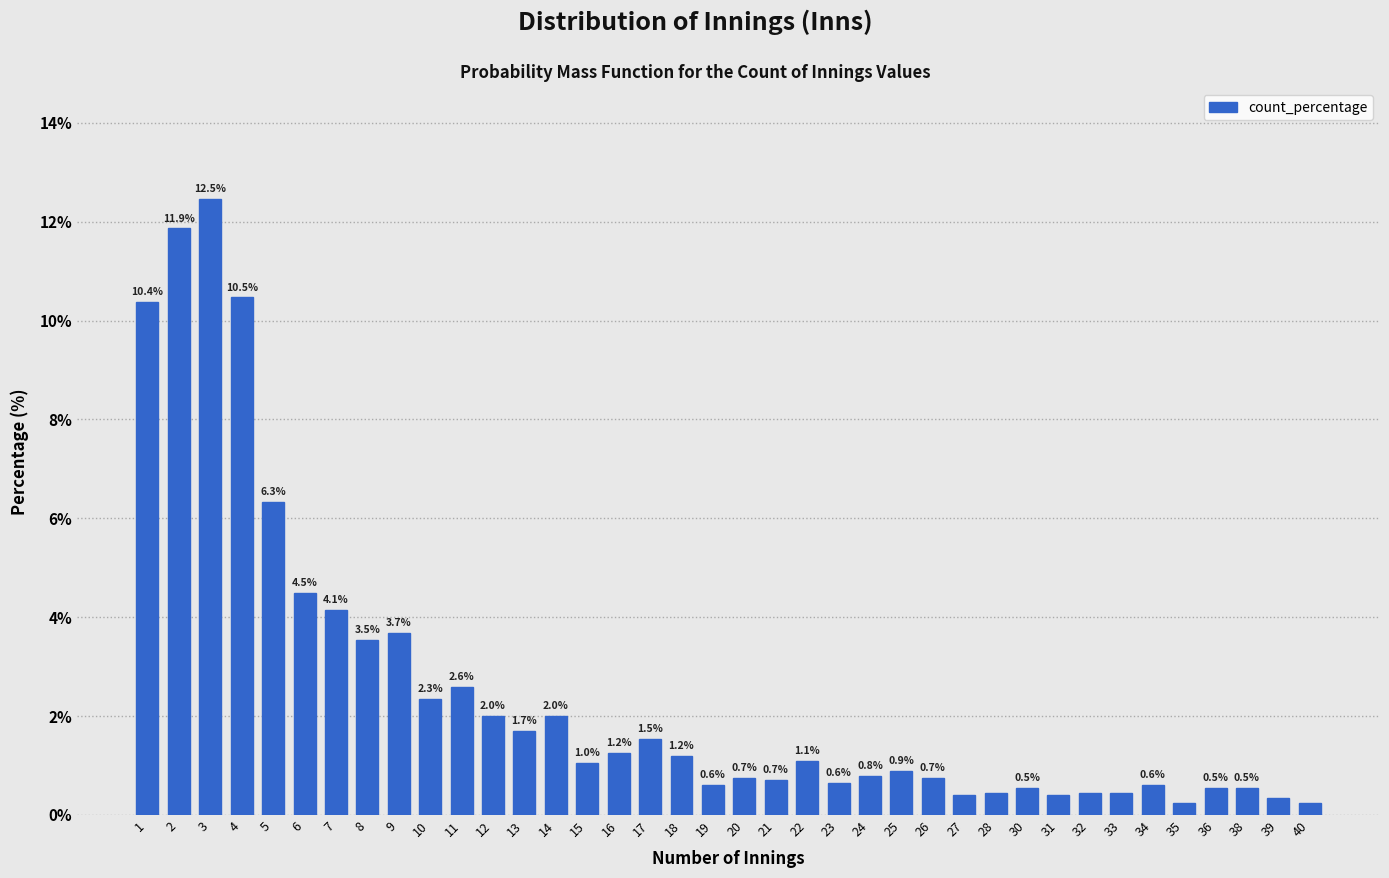

What is the value of the 19th bar from the left?

0.6